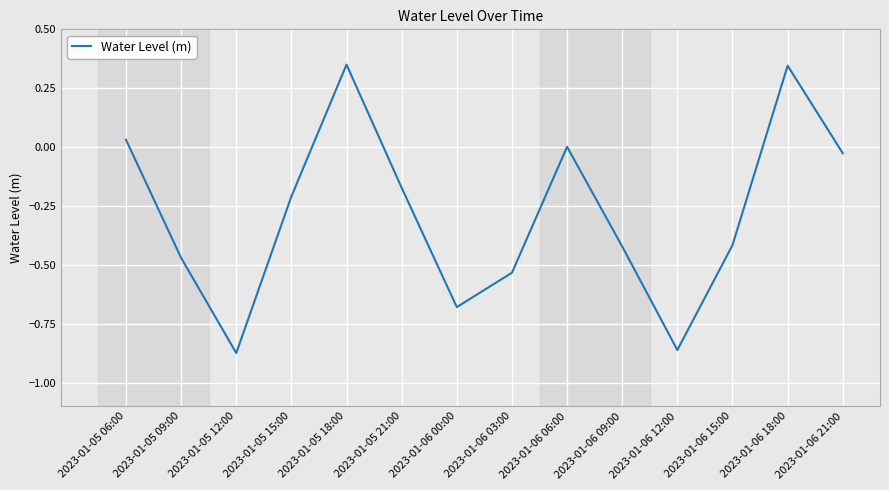

Between 2023-01-06 03:00 and 2023-01-05 12:00, which is larger?

2023-01-06 03:00